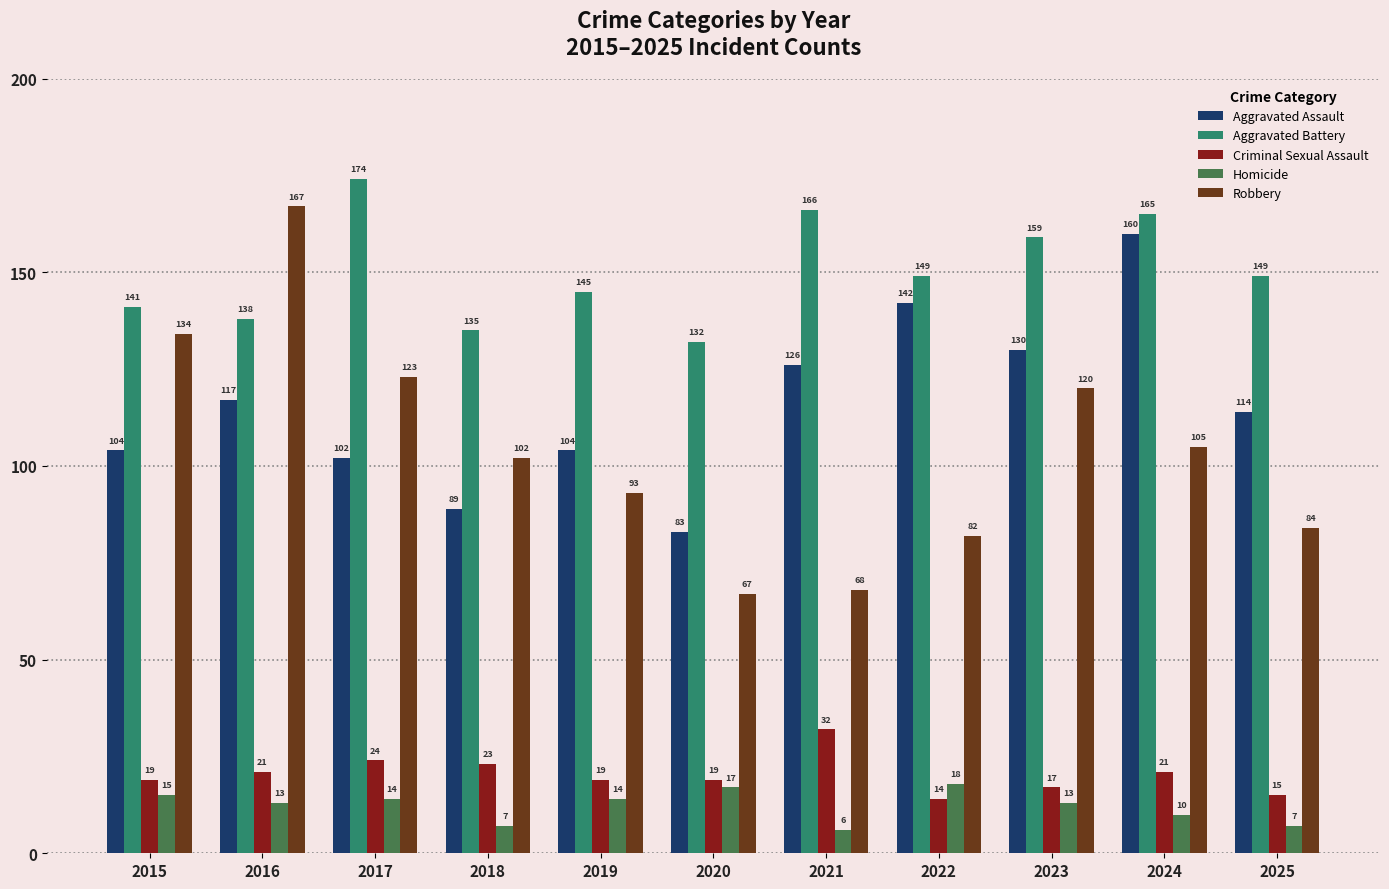

The Homicide series shows 13 at 2023. True or false?

True